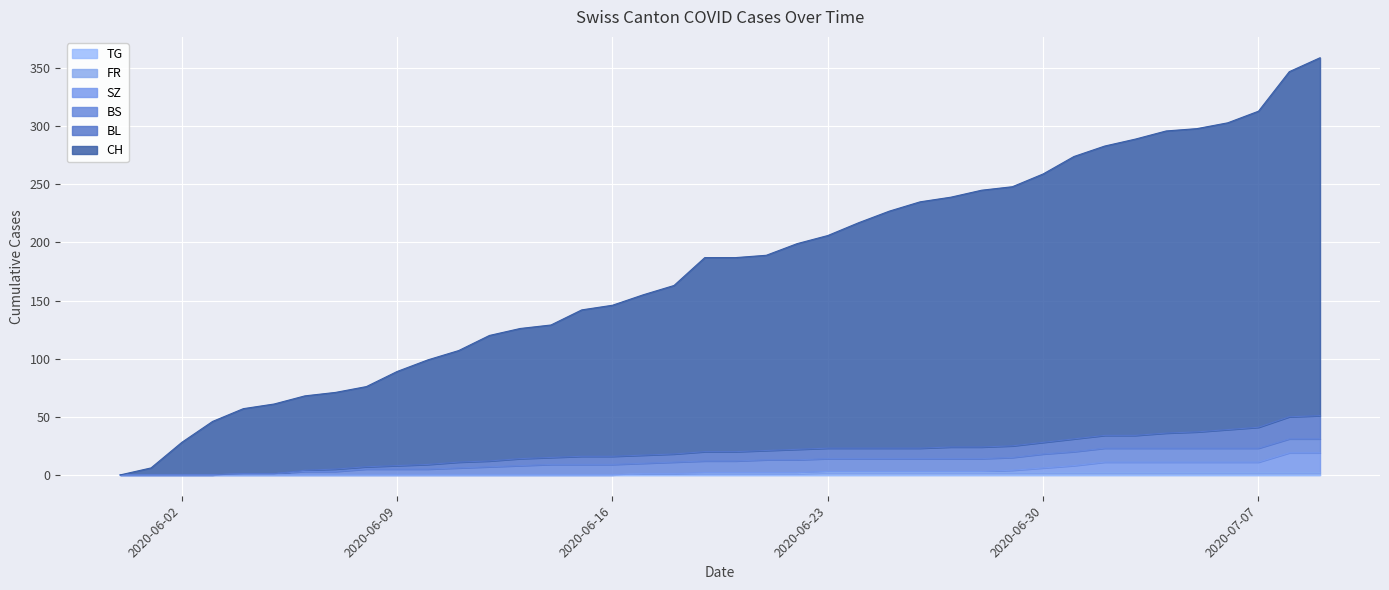

True or false: CH and BL intersect in this chart.

False